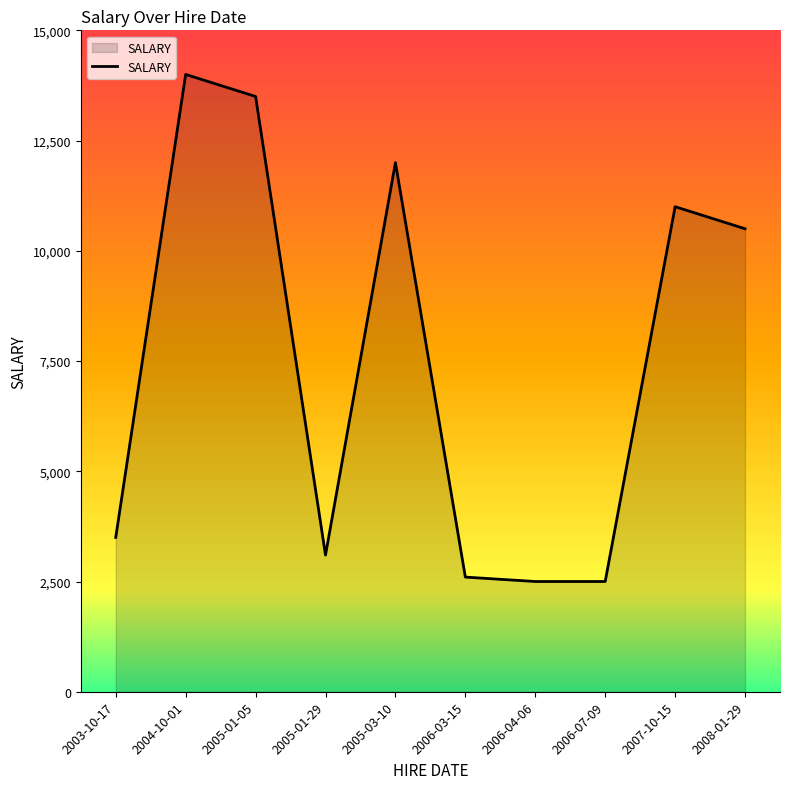

The value at 2008-01-29 is 10500. True or false?

True